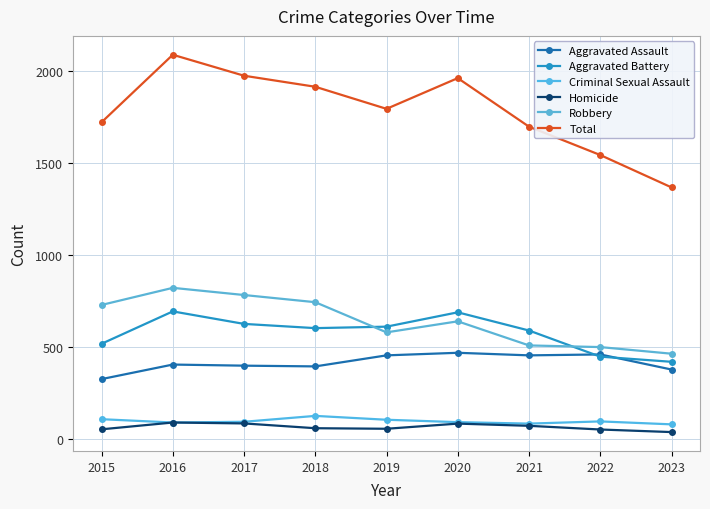

What is the difference between the maximum and minimum values in the Robbery series?

358